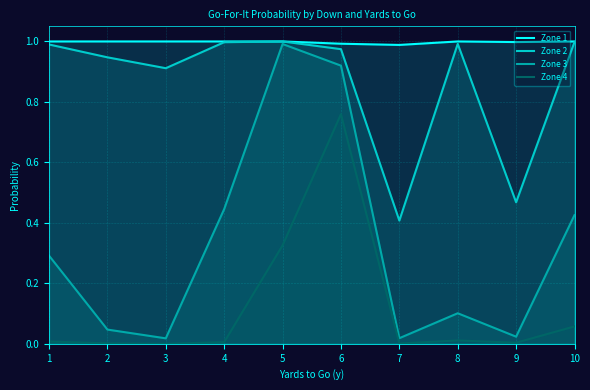

What is the spread (max minus min) of values at 9?

1.0